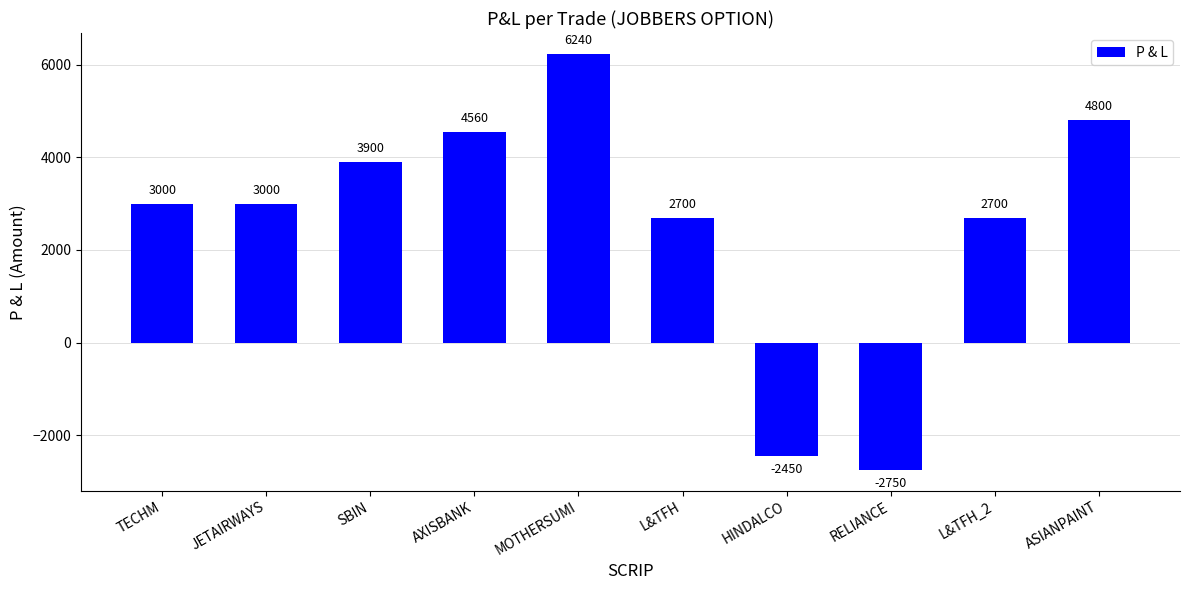

Between TECHM and AXISBANK, which is larger?

AXISBANK